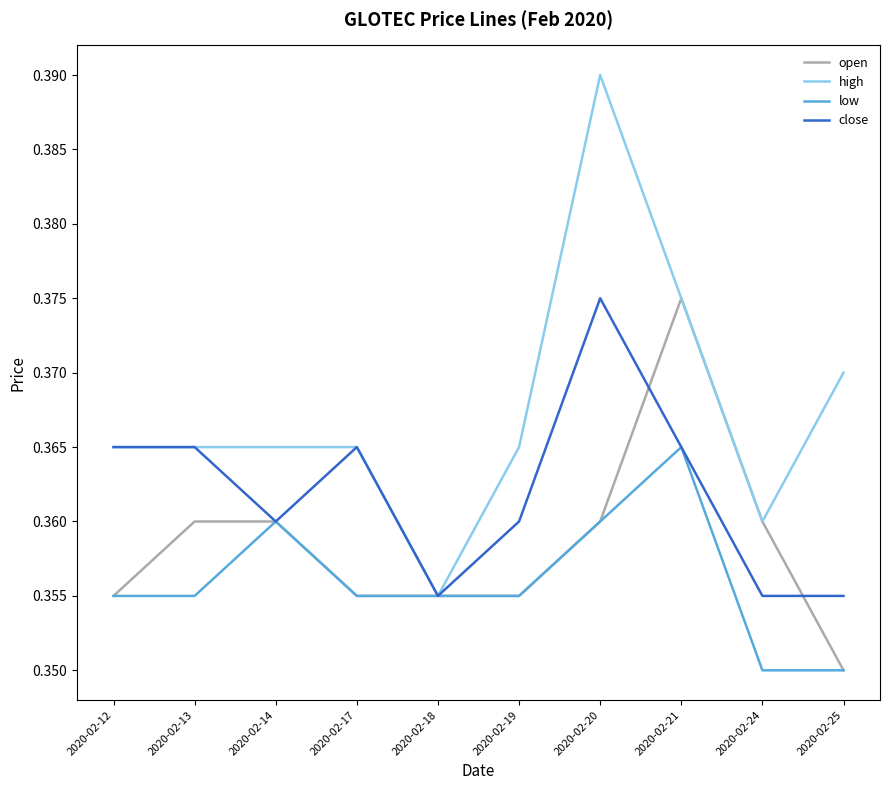

At which category is the sum across all series the highest?

2020-02-20